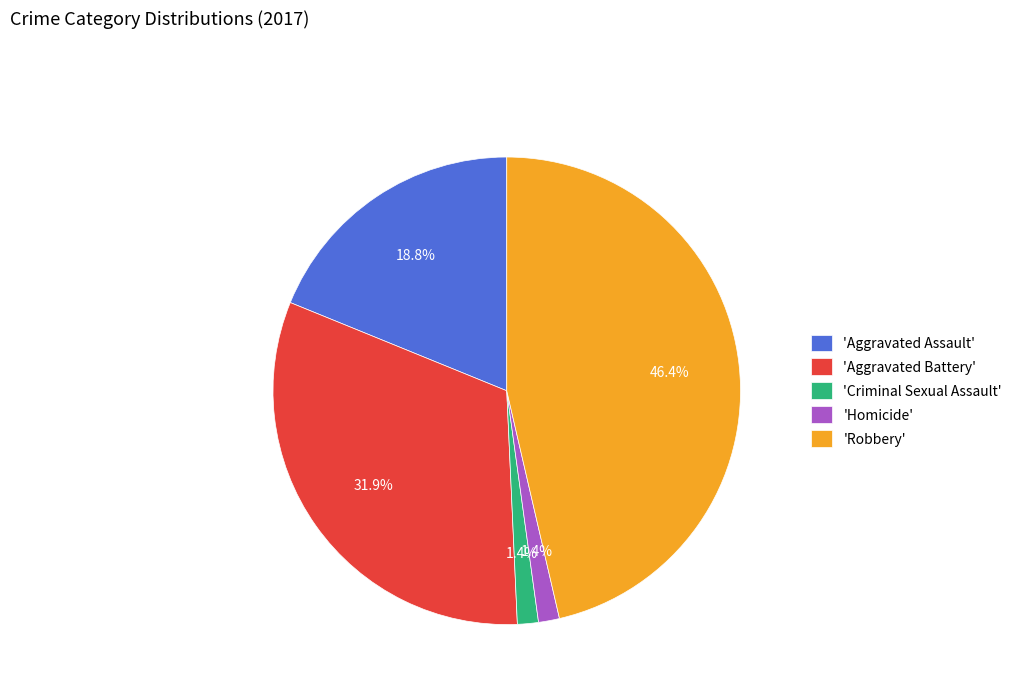

Do 'Criminal Sexual Assault' and 'Homicide' together represent more than half of the pie?

No